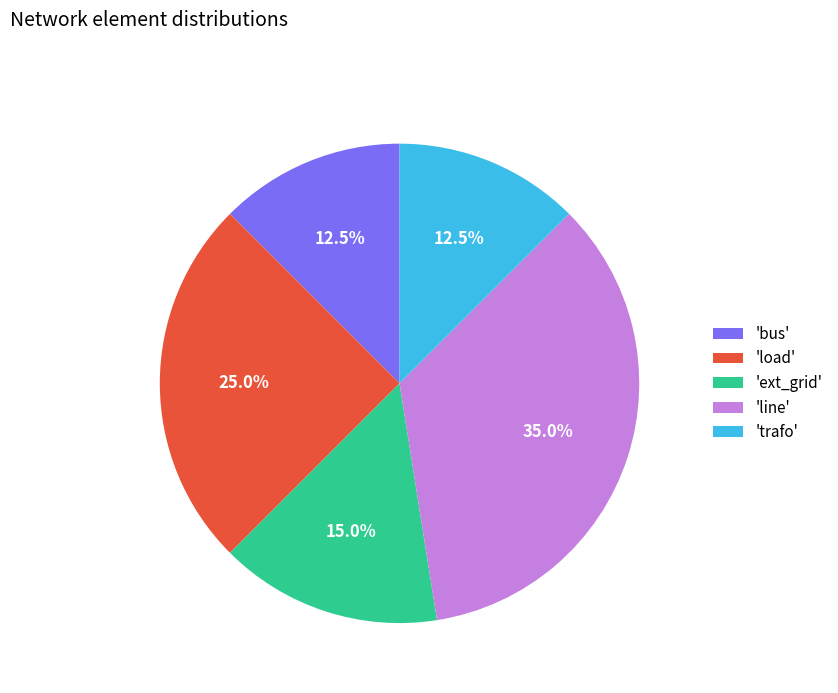

How many slices are in this pie chart?

5